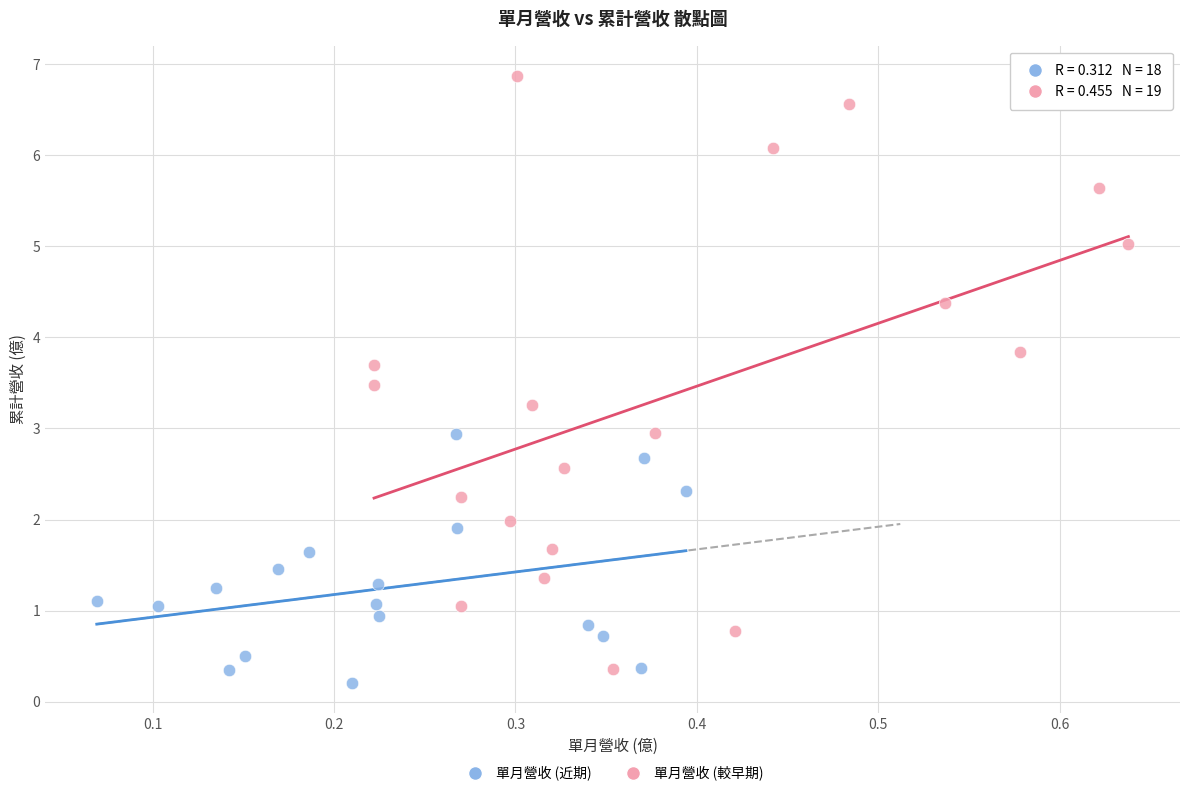

What are all the series names shown in the legend?

單月營收 (近期), 單月營收 (較早期)